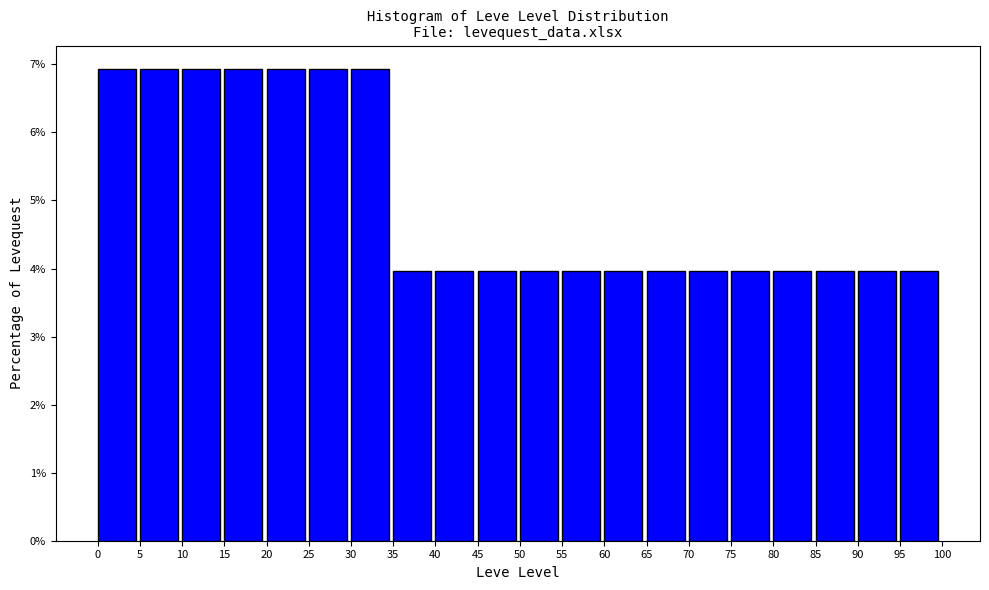

How tall is the bar that spans 90 to 95 on the x-axis? The values are not printed on the chart, so give them approximately, as read against the axis.

4.0